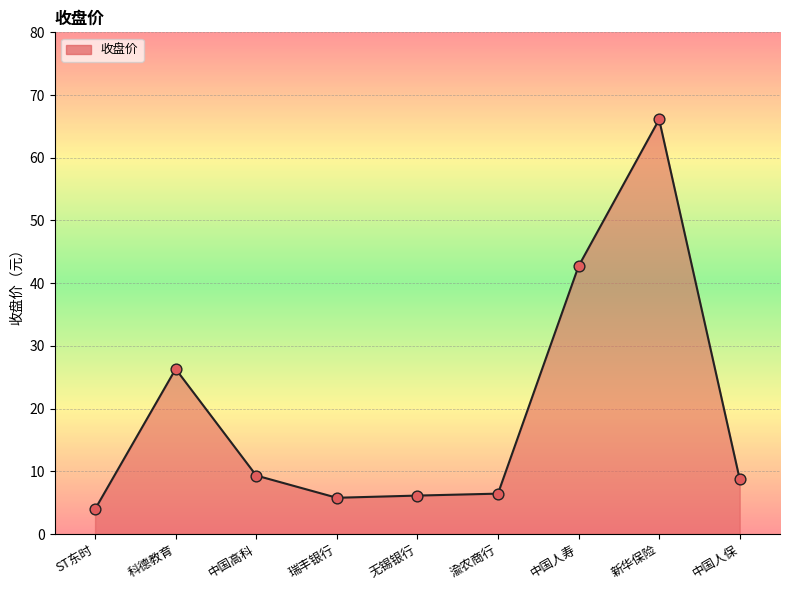

What is the change in value from ST东时 to 渝农商行?

+2.5